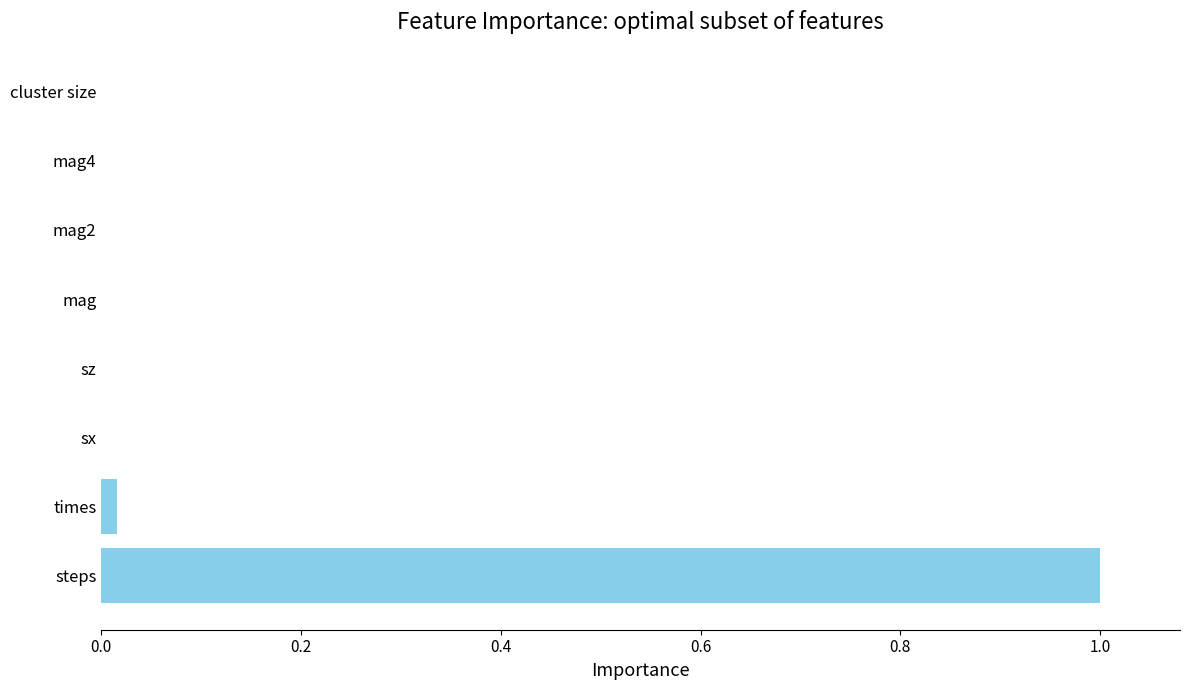

What is the maximum value shown in the chart?

1.0